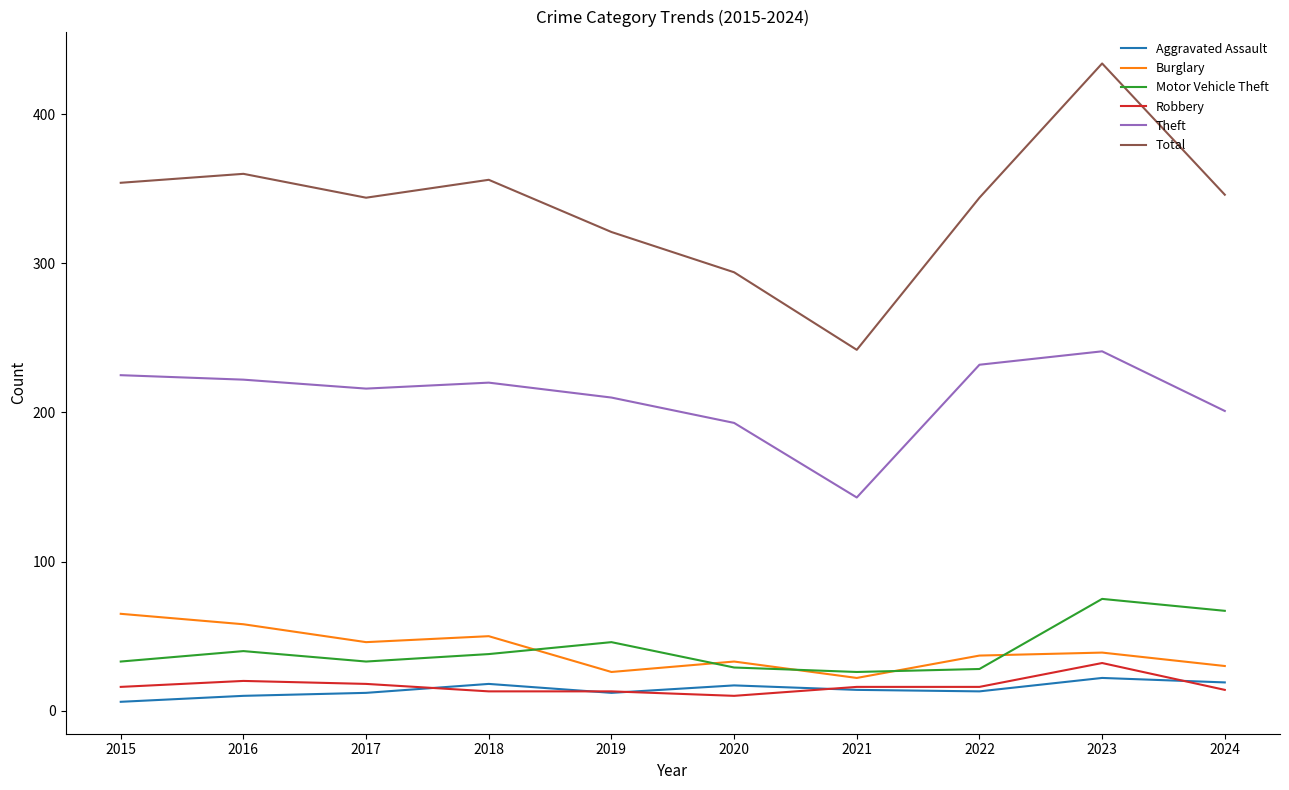

What is the maximum value for Total?

434